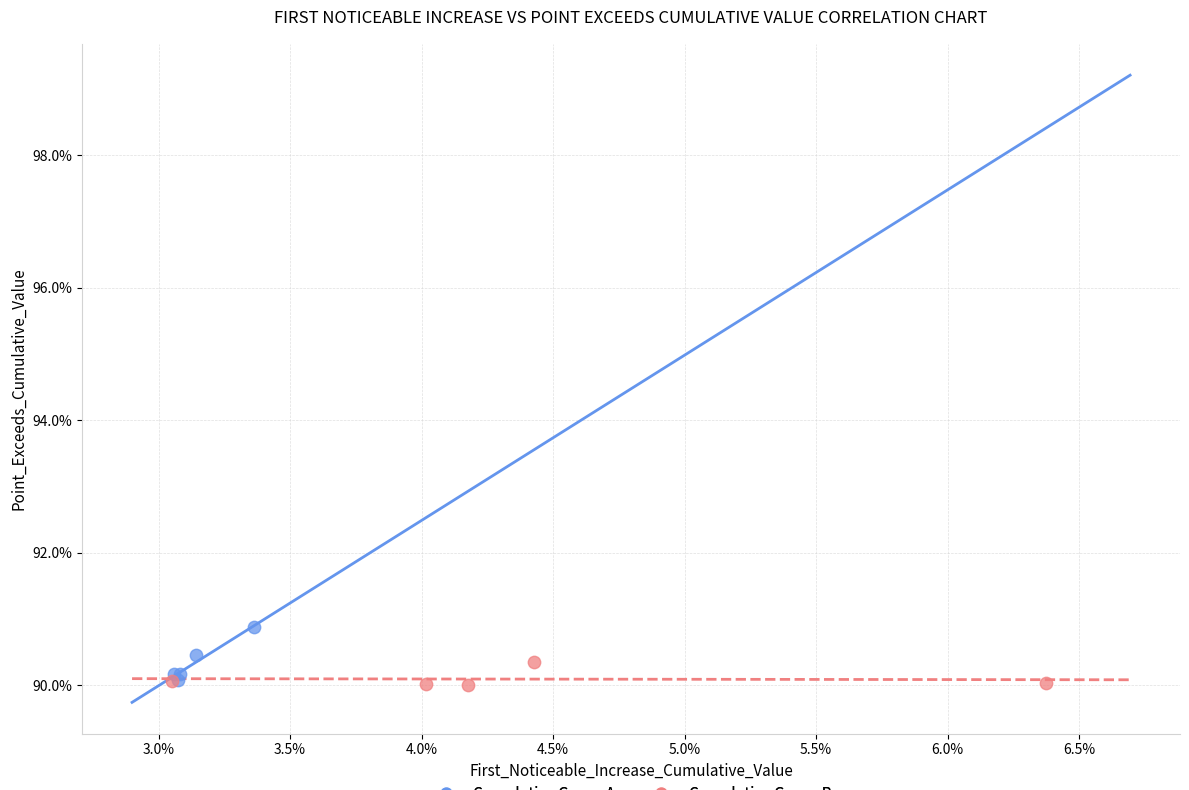

Which series has the widest spread of Y values?

Cumulative Group A